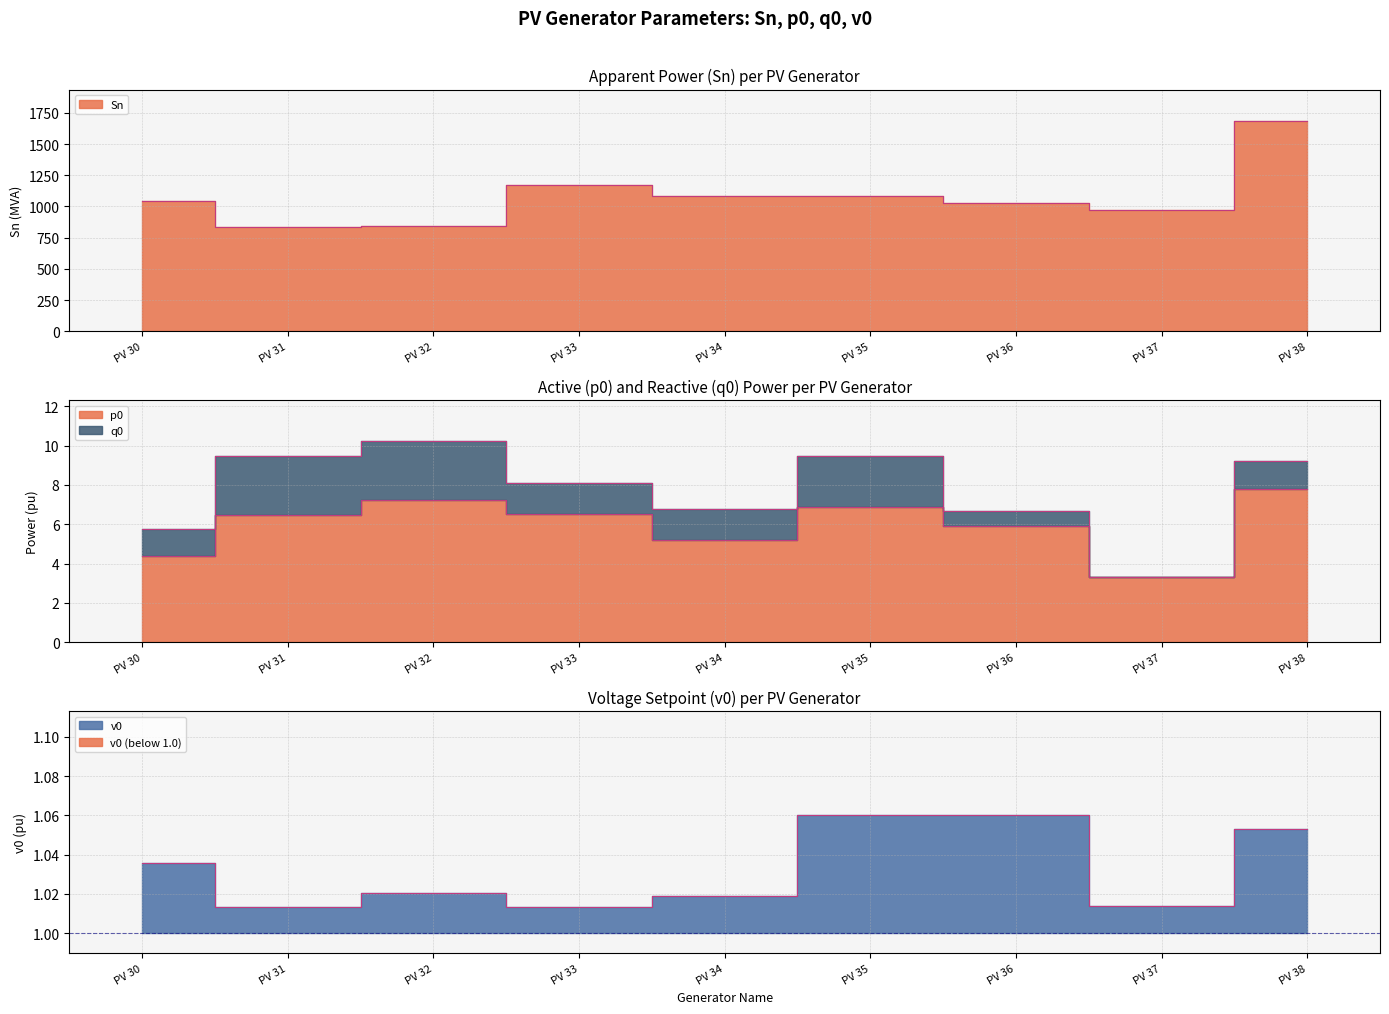

True or false: v0 and p0 cross at least once.

False